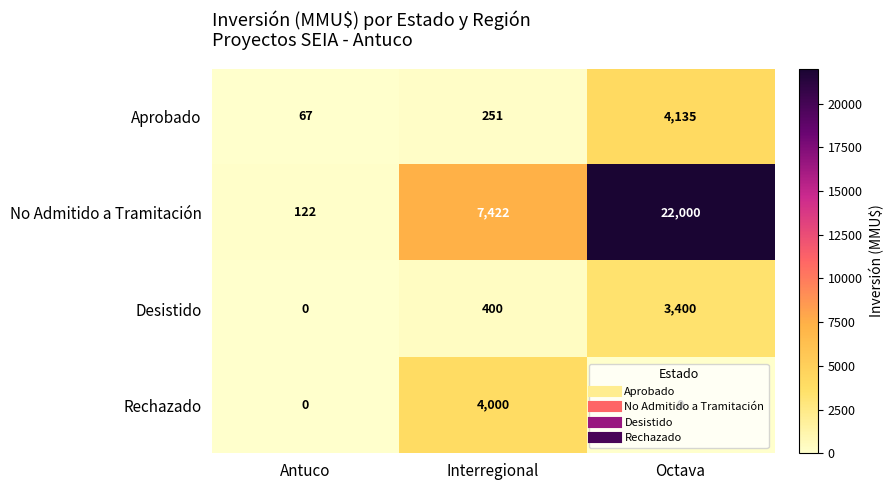

What is the total value across all series at Antuco?

189